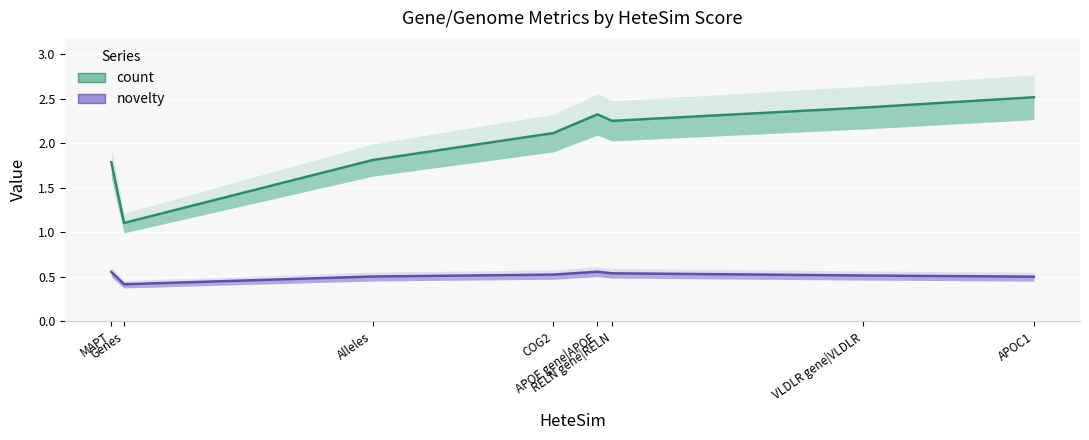

True or false: novelty and count intersect in this chart.

False